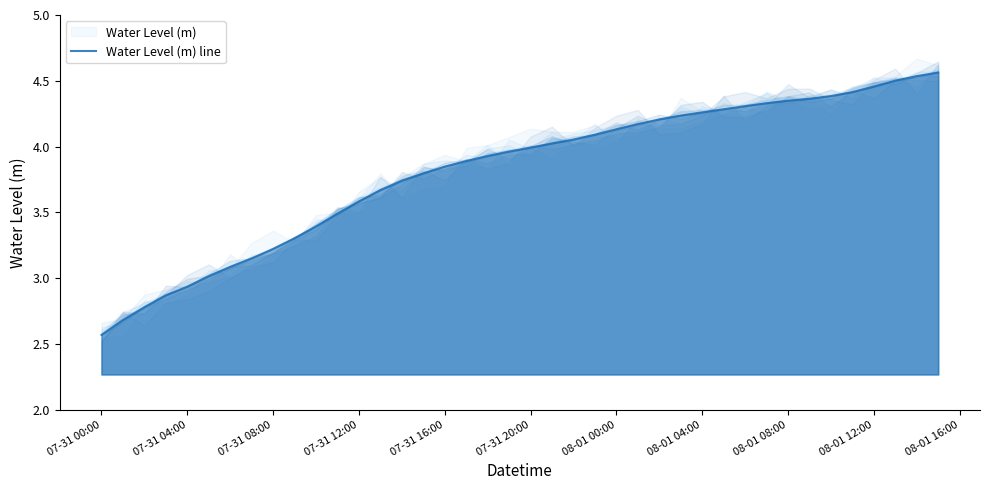

What is the difference between the values at 11 and 22?

0.6